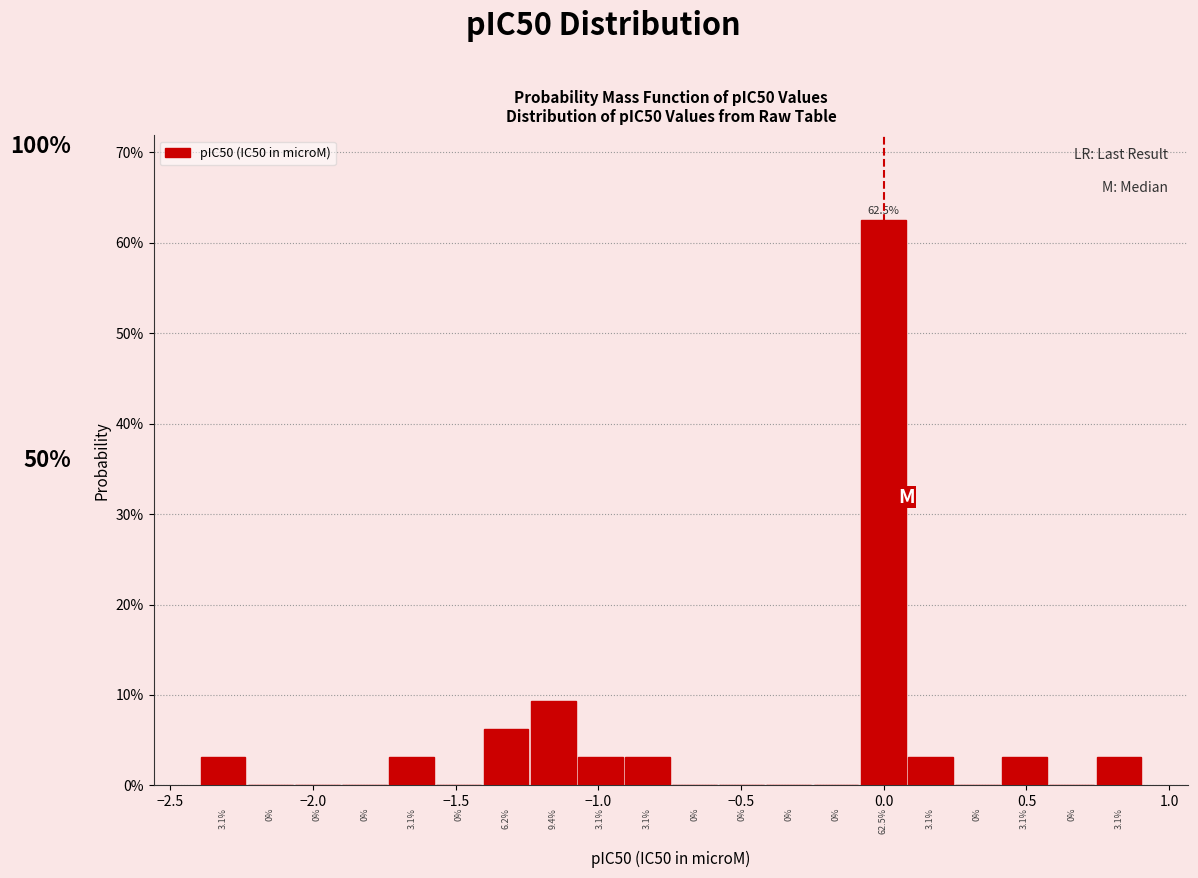

Around what value on the x-axis is the tallest bar? Give the approximate position of its centre, as read against the axis.

0.00